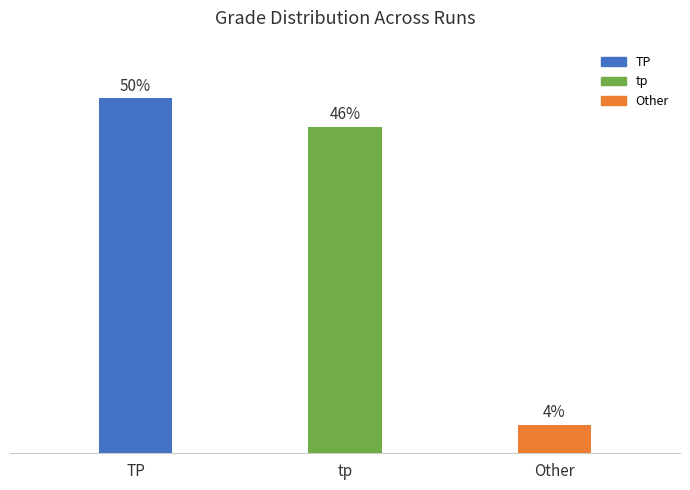

List the labels in order of value, largest first.

TP, tp, Other